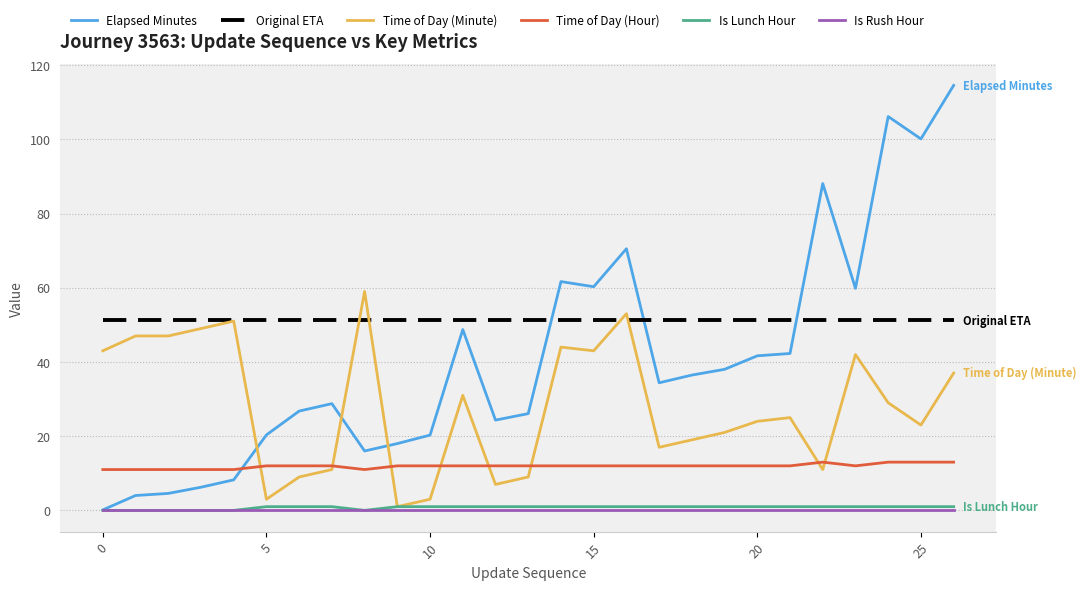

Which series has the largest total across all categories?

Original ETA